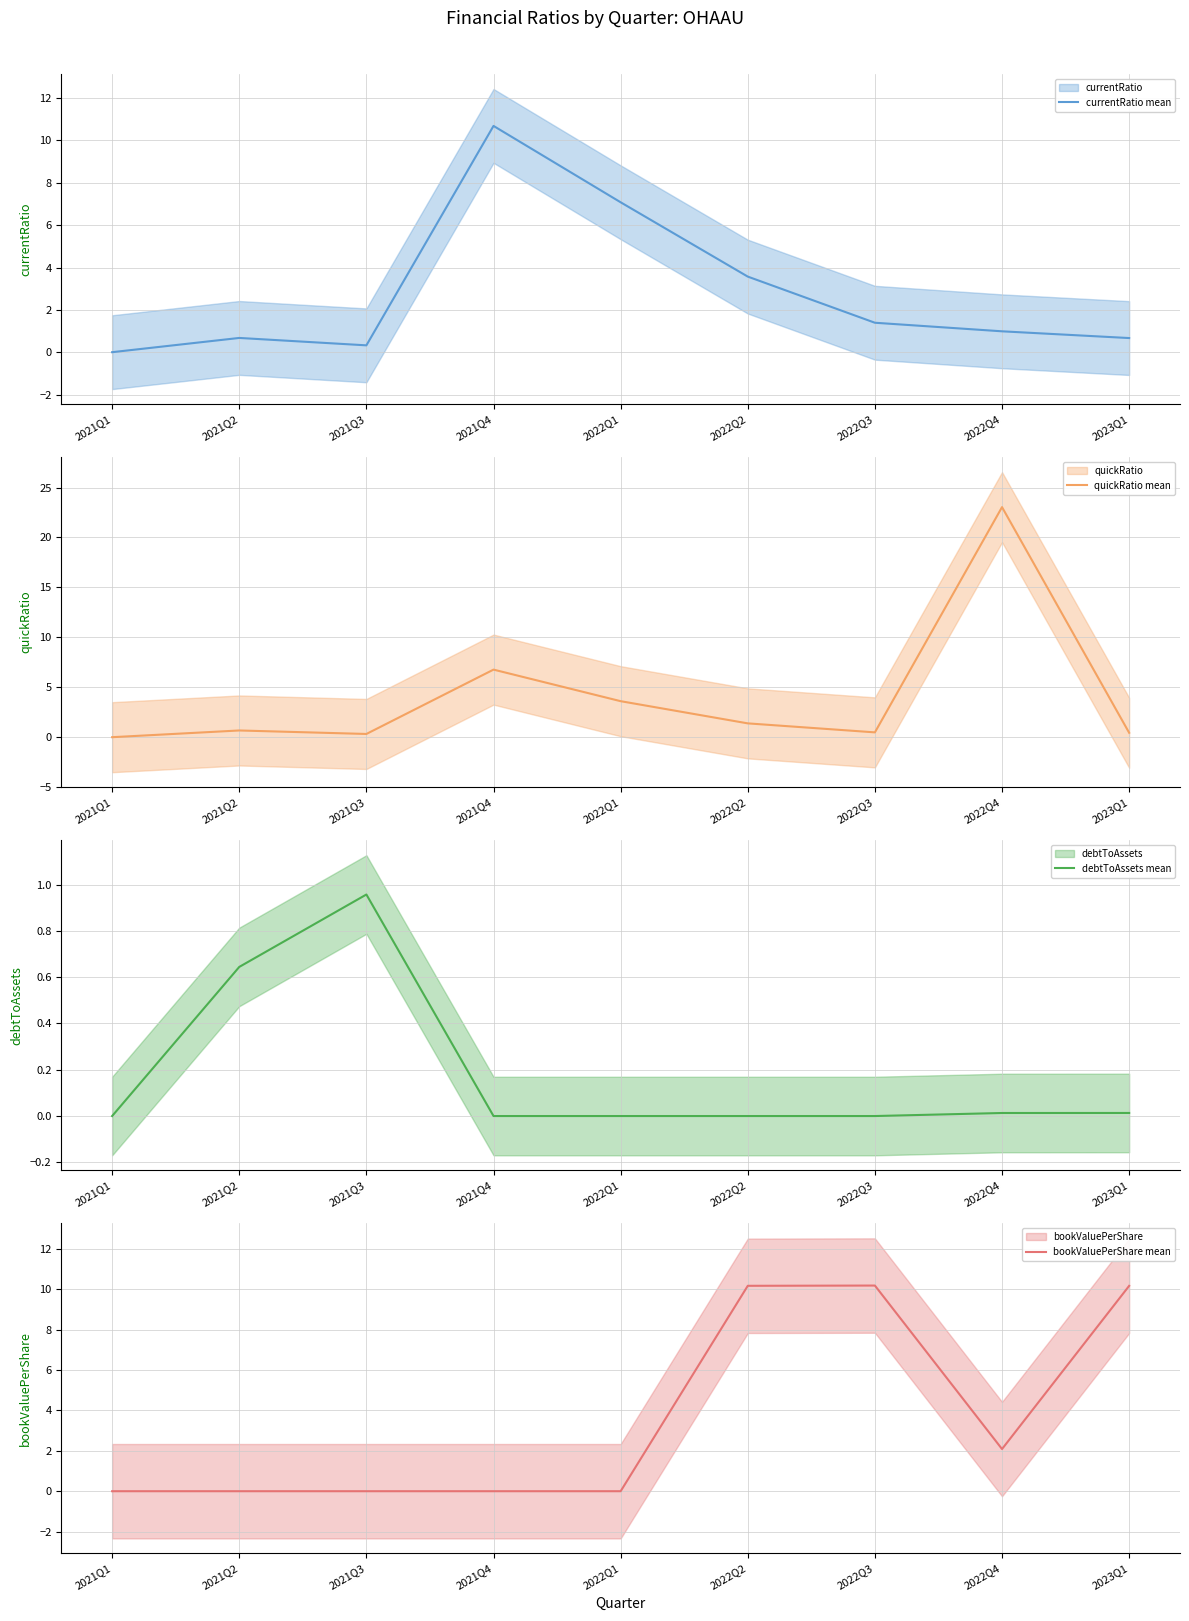

At how many categories does at least one series exceed 7?

6